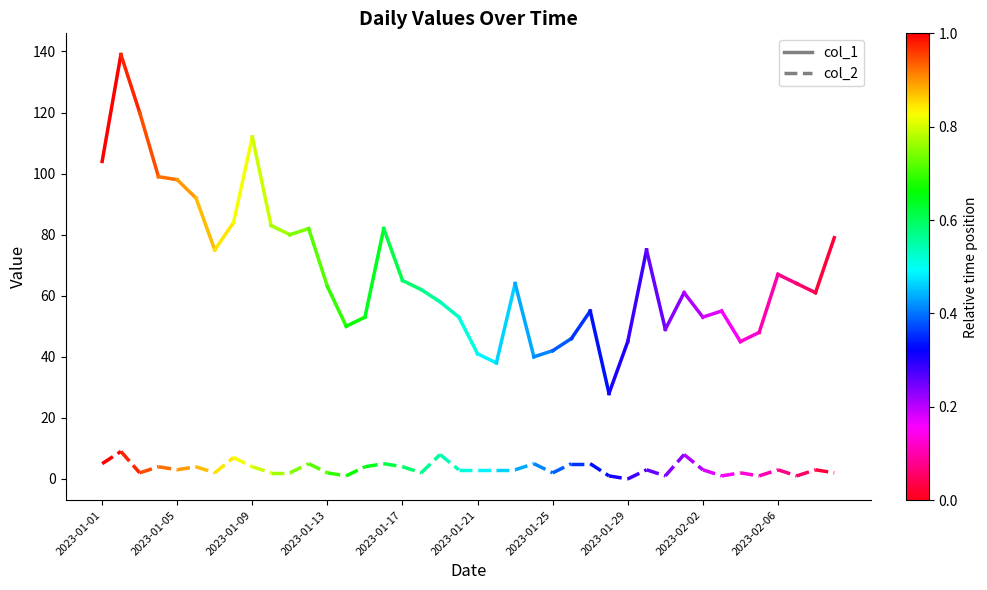

Rank the series at 2023-01-01 from lowest to highest value.

col_2, col_1